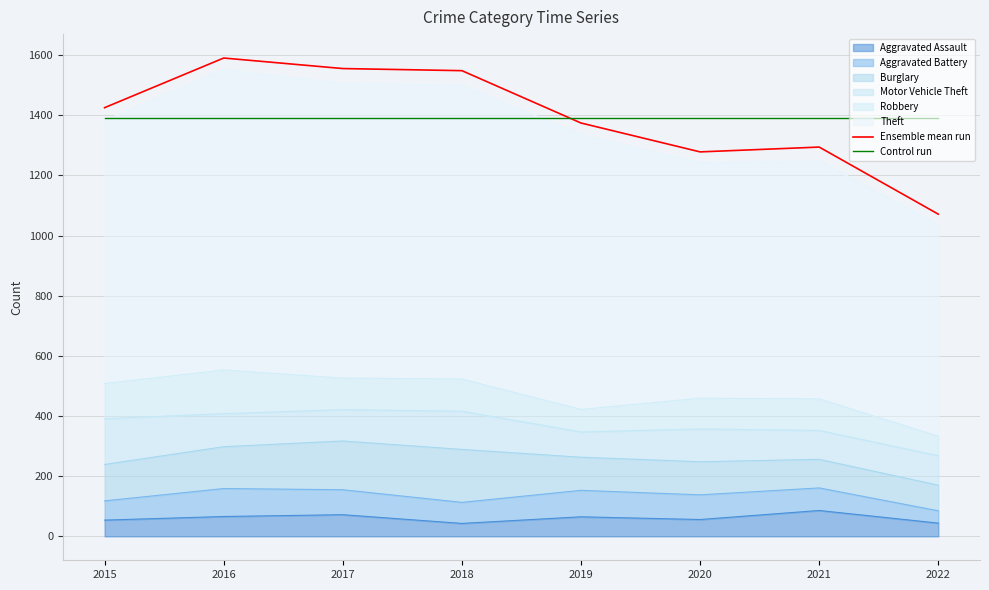

Between 2019 and 2020, which is larger?

2019